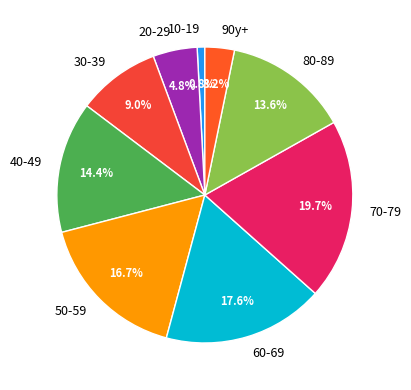

Approximately how many times larger is the value at 20-29 compared to 60-69?

0.3